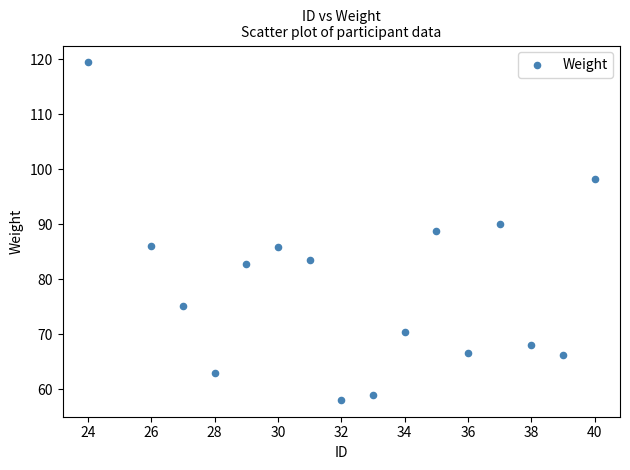

What Y value in the scatter plot is closest to 88?

88.7